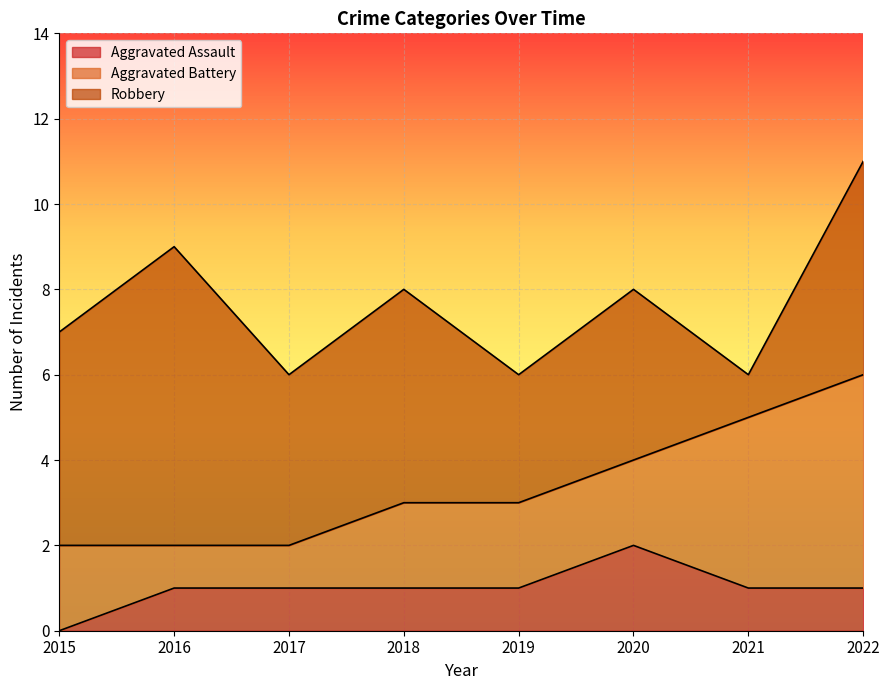

How many interior local peaks does the Robbery series have?

3